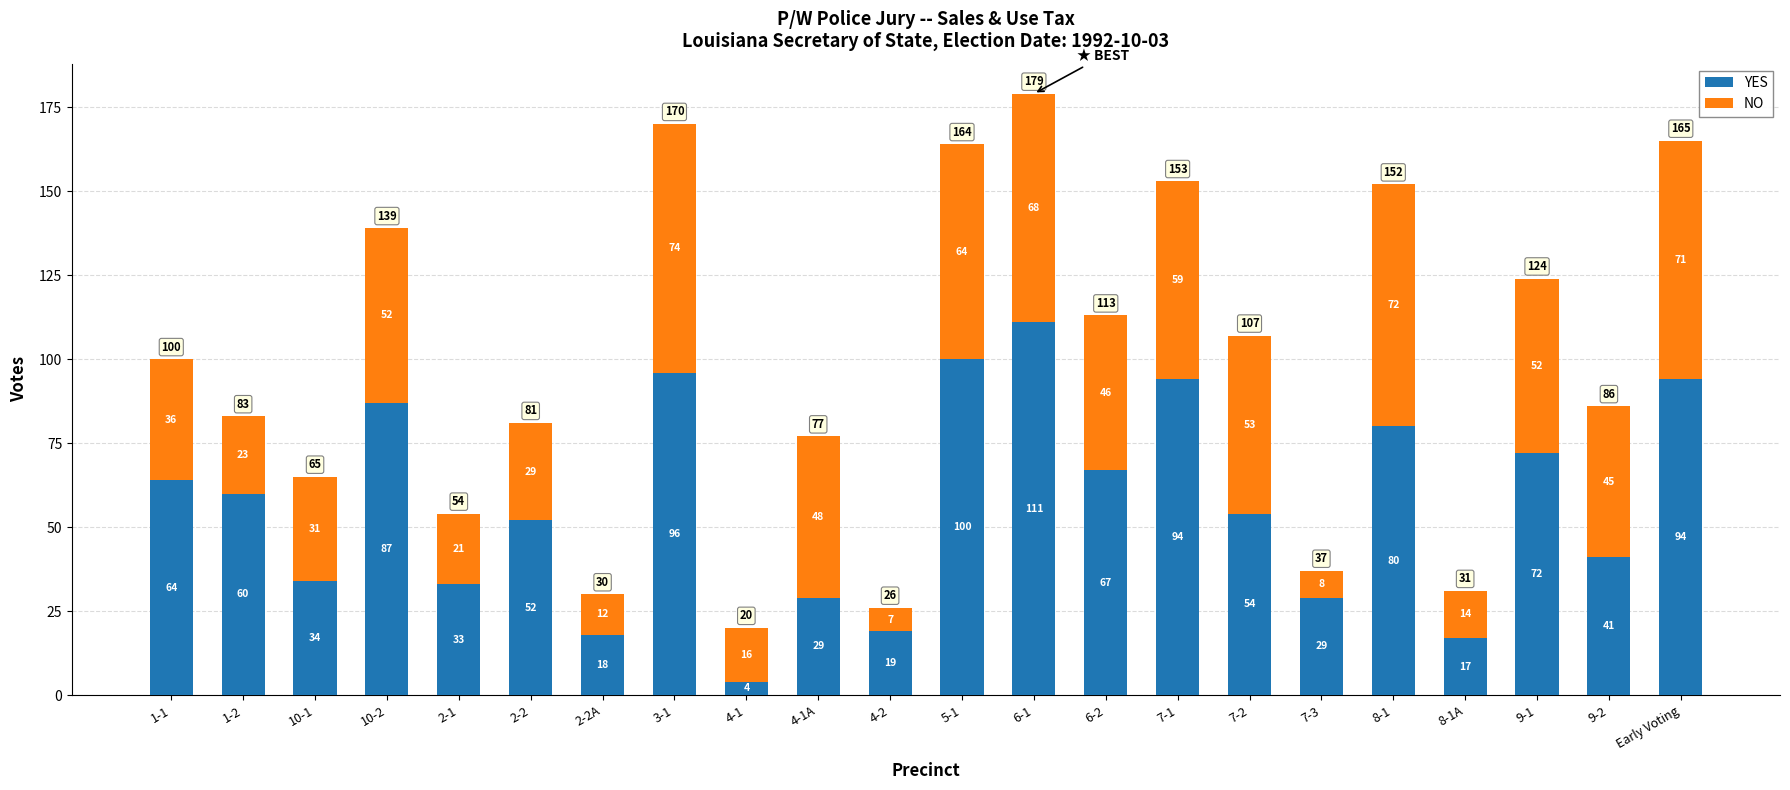

Where does the YES series first go above 60?

1-1